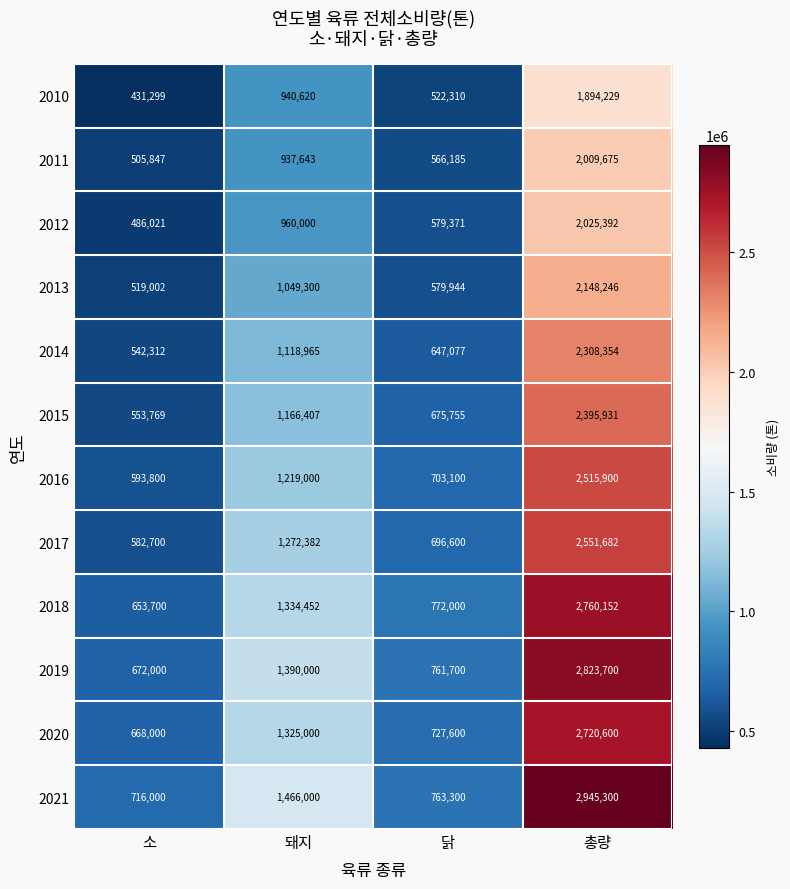

List the series in order of their peak value, lowest first.

2010, 2011, 2012, 2013, 2014, 2015, 2016, 2017, 2020, 2018, 2019, 2021